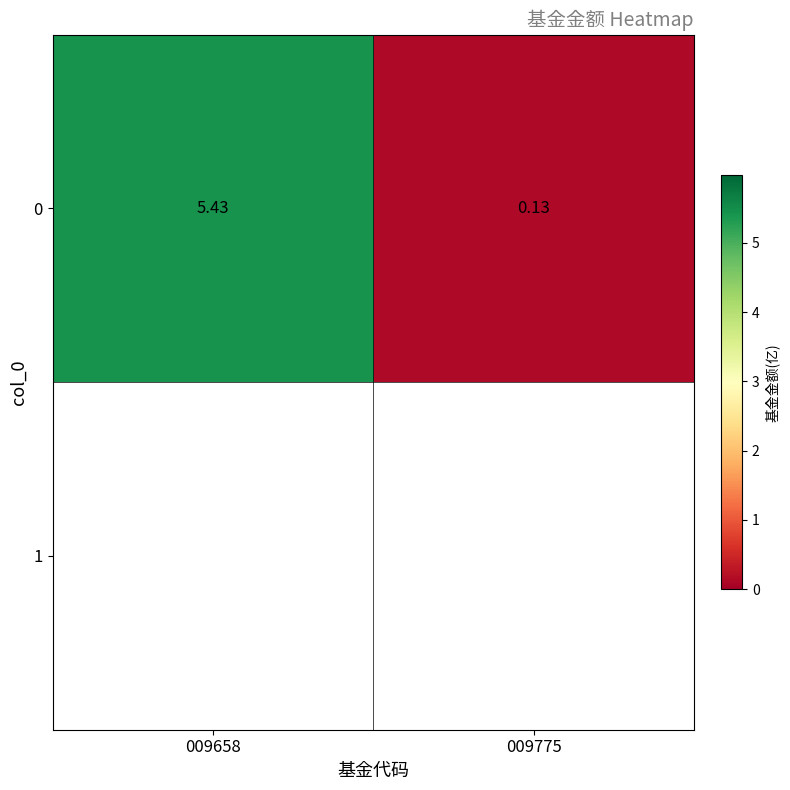

Count the number of values greater than 5.

1